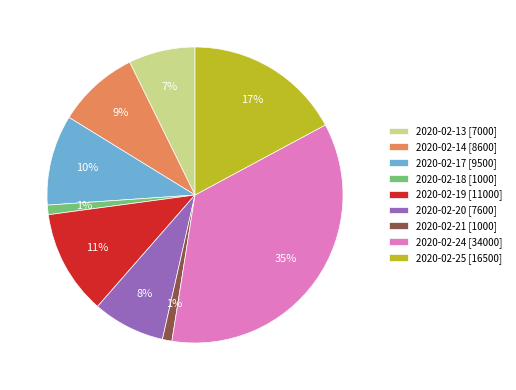

What percentage is the 2020-02-18 [1000] slice, to the nearest percent?

1%